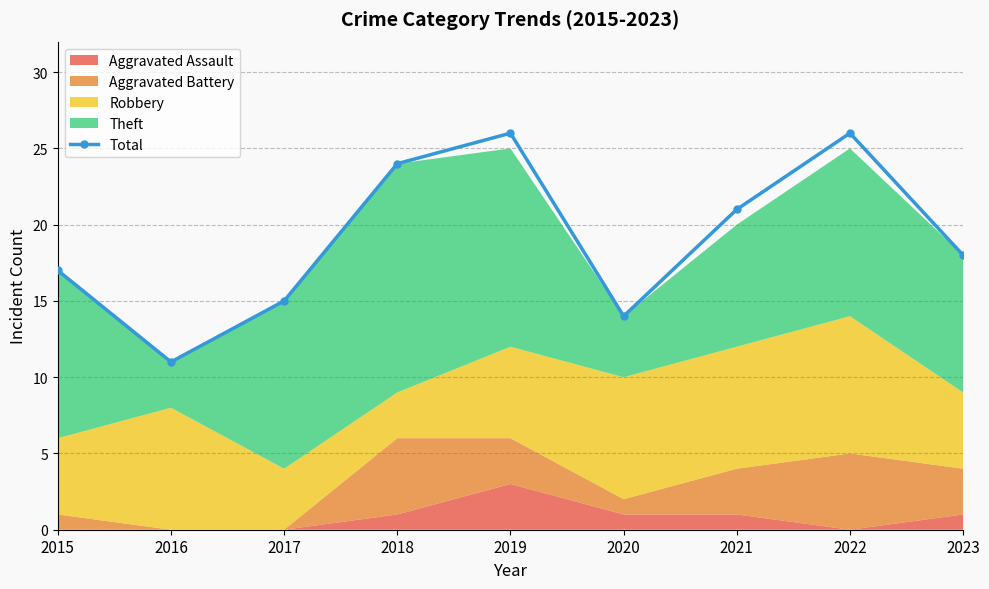

At which label is the value closest to 18?

2023